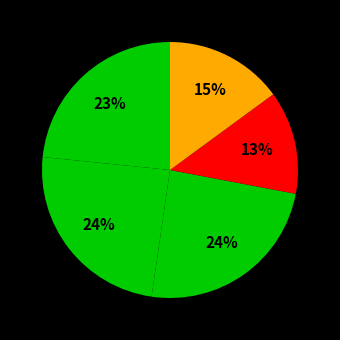

How many segments does this pie chart have?

5